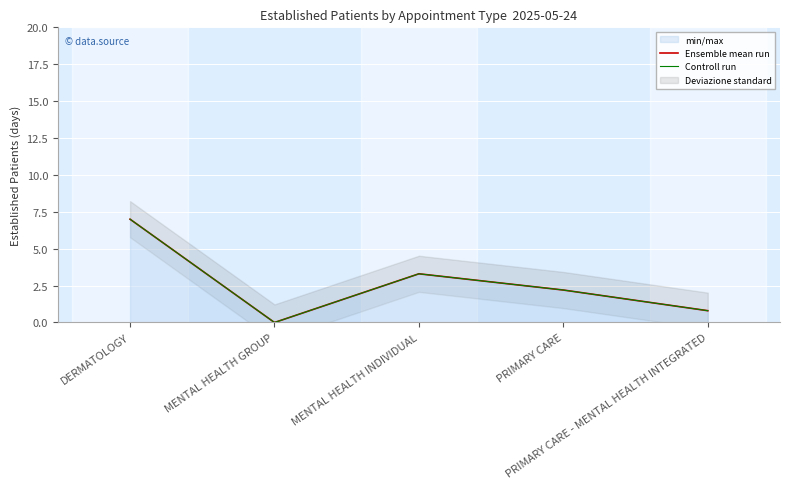

What is the average value of the Ensemble mean run series?

2.7